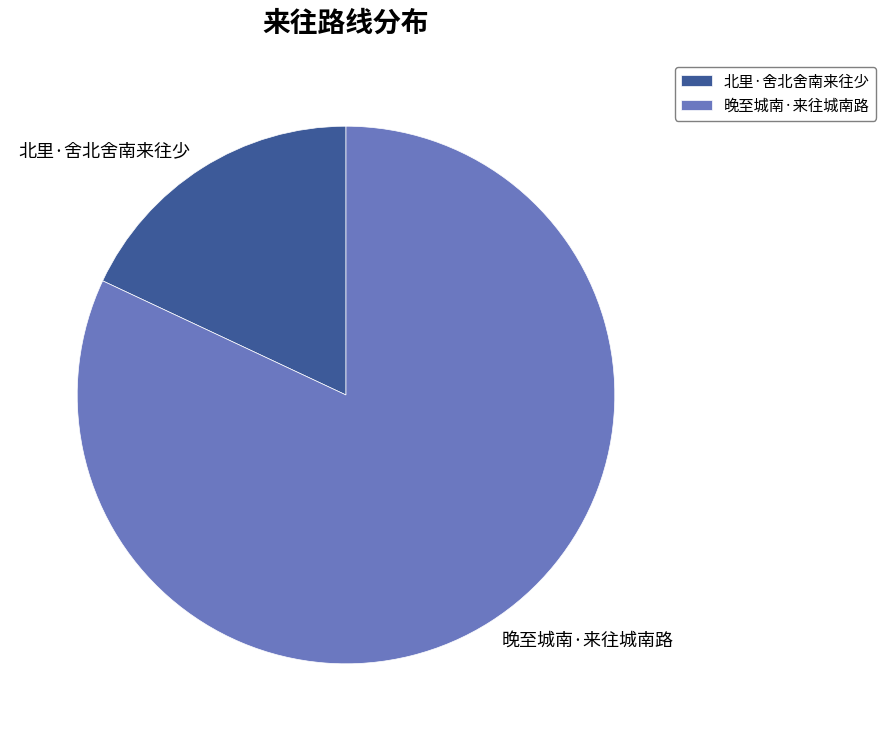

Do 晚至城南·来往城南路 and 北里·舍北舍南来往少 together represent more than half of the pie?

Yes